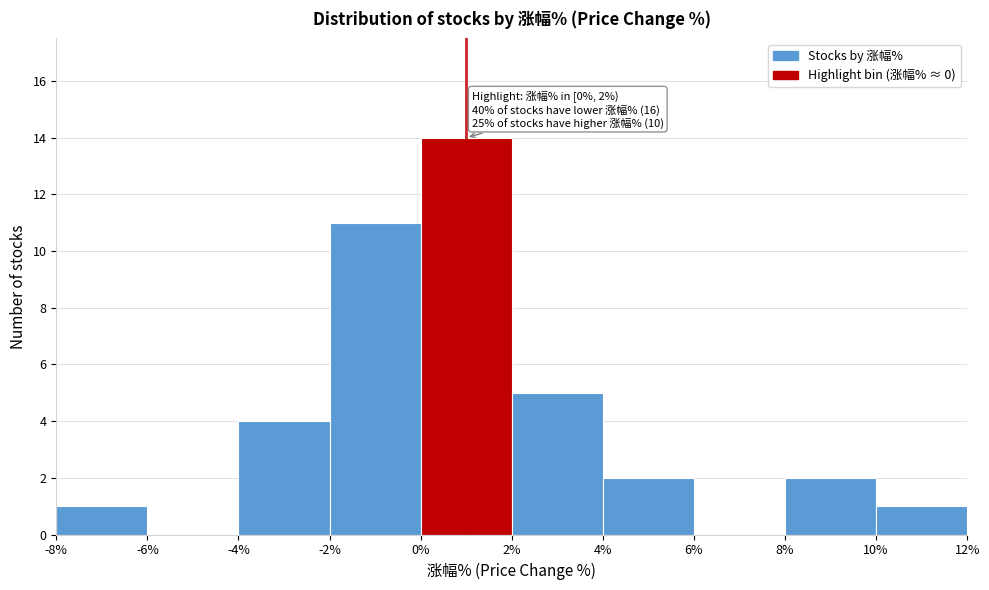

Over which range of the x-axis is the bar tallest?

0% to 2%